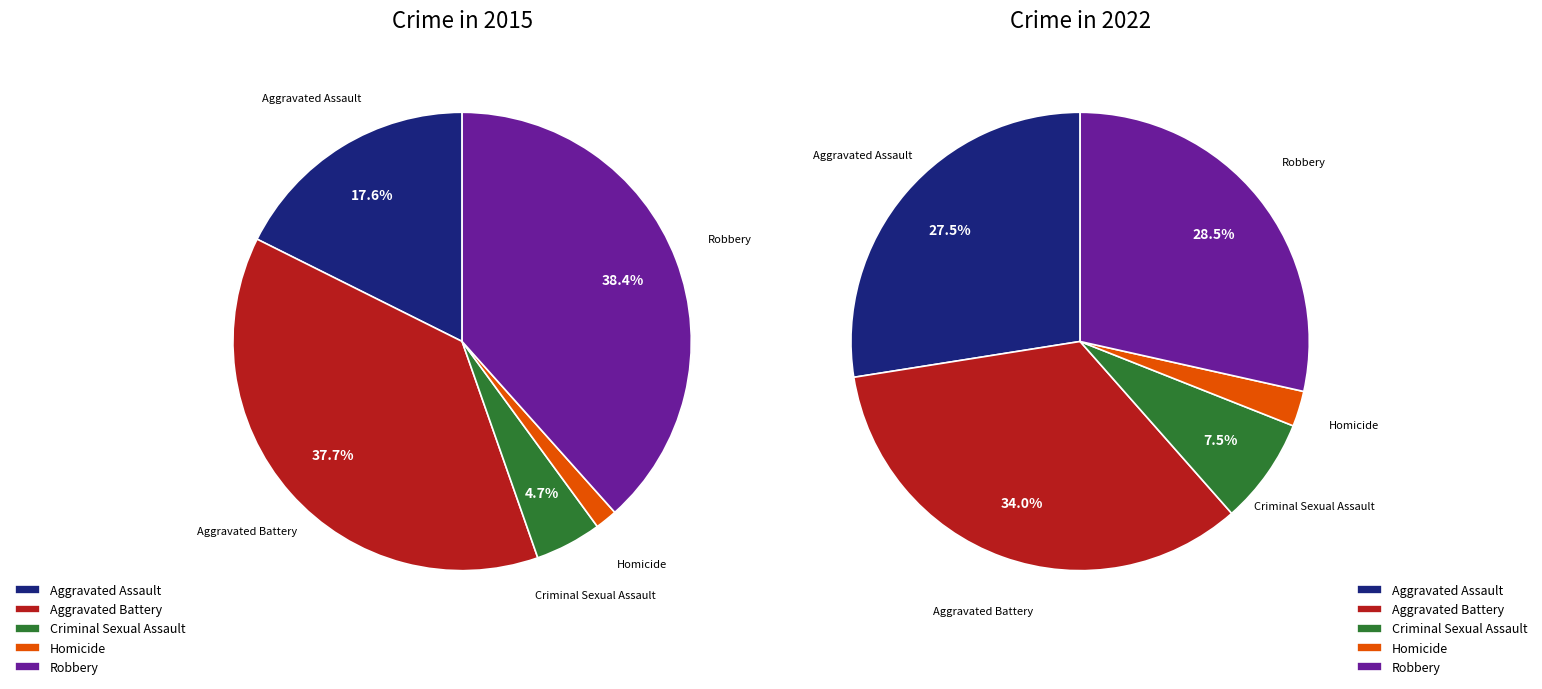

To the nearest percent, what portion does Criminal Sexual Assault represent?

5%